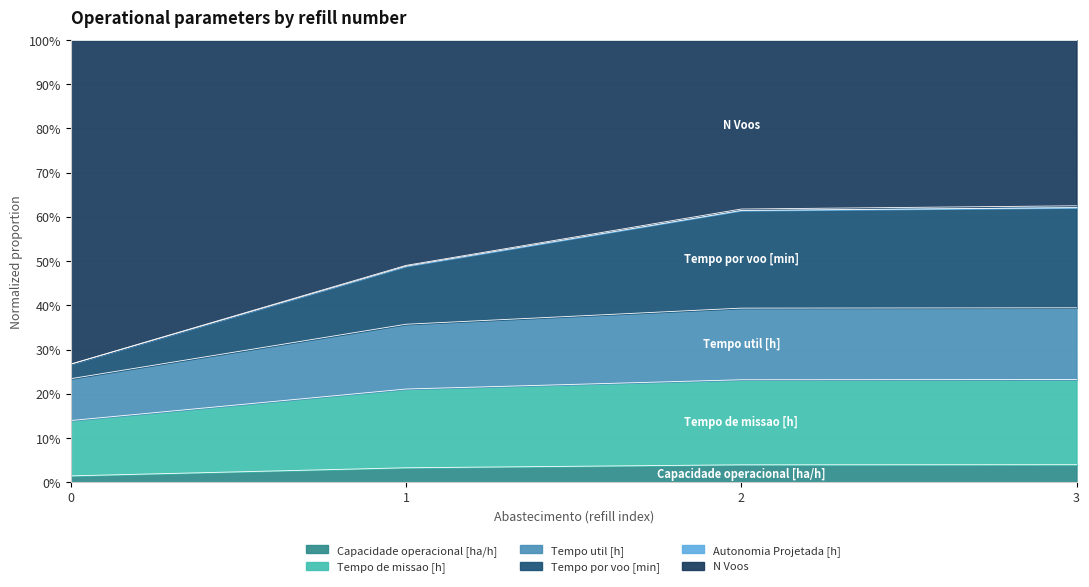

Which series has the widest spread of values?

Tempo por voo [min]